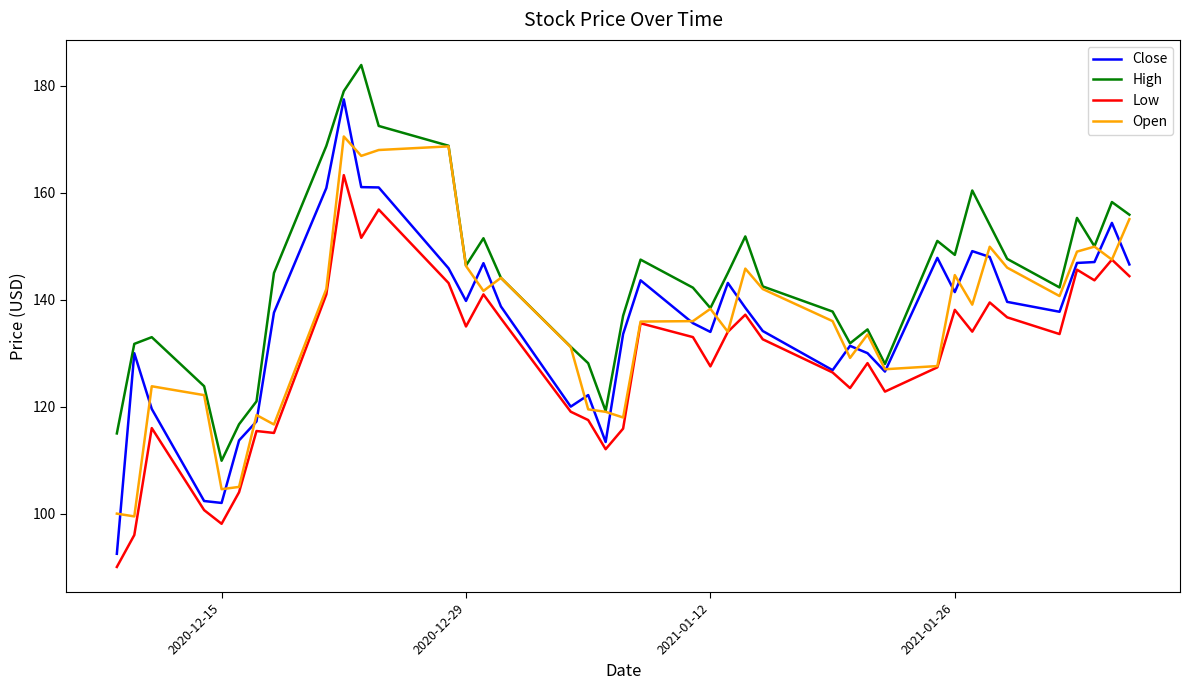

List the series in order of their peak value, lowest first.

Low, Open, Close, High